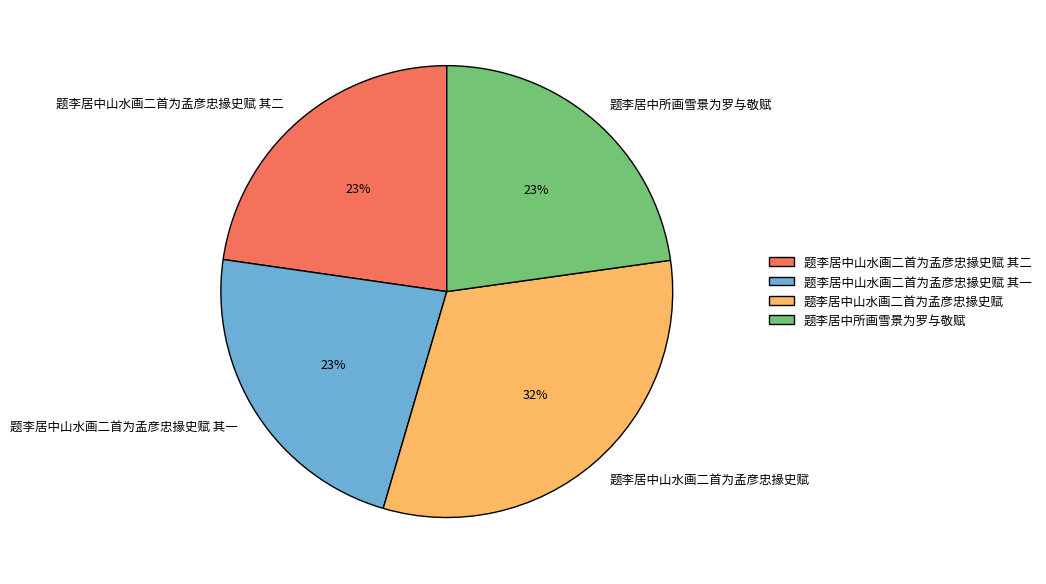

Count the number of slices in the pie.

4